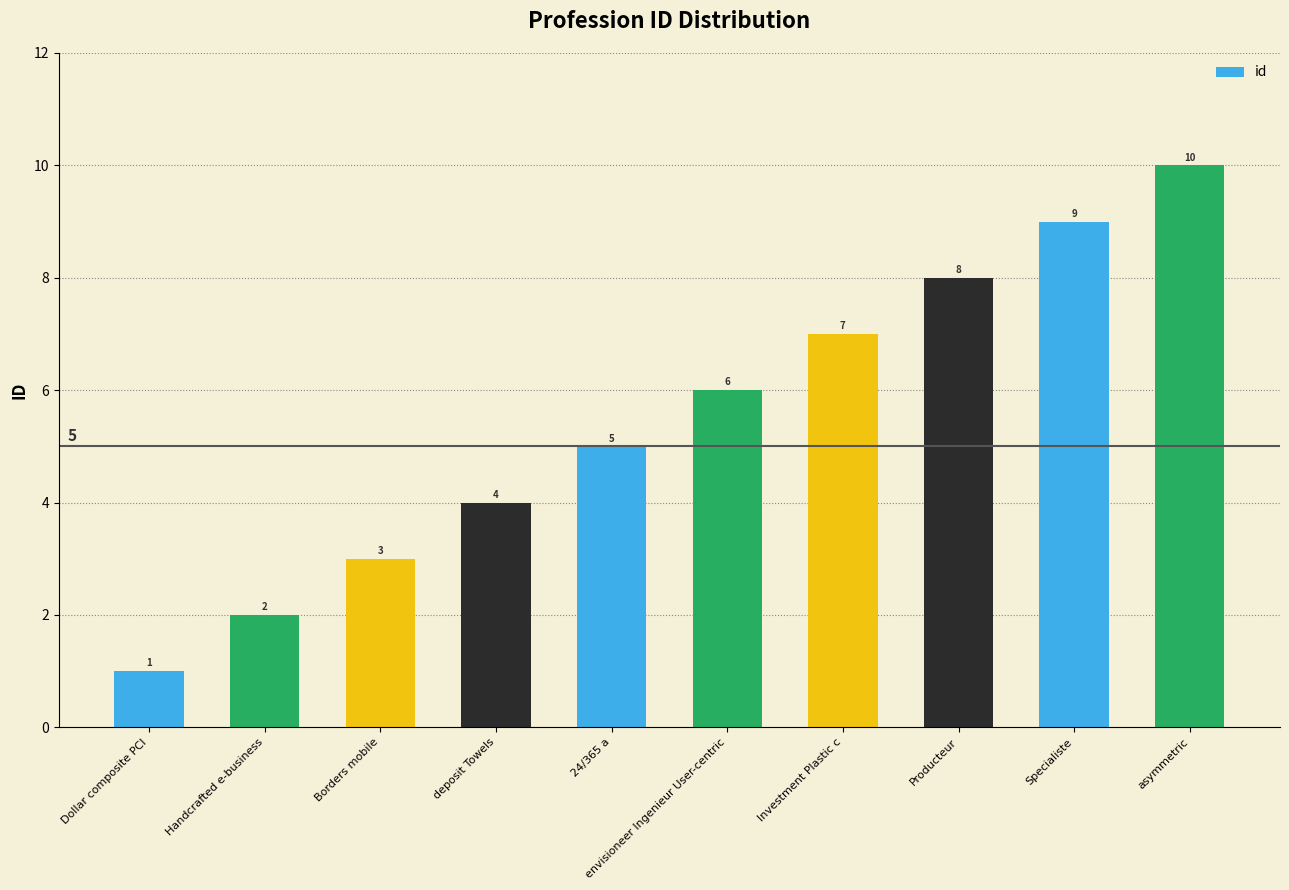

At which label is the value closest to 5?

24/365 a